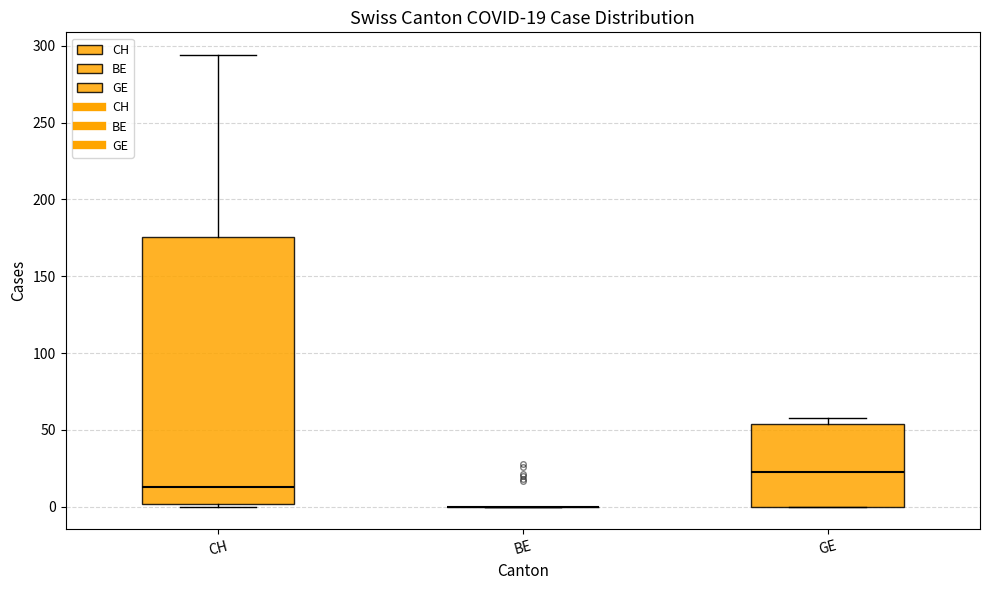

Comparing the boxes themselves (not the whiskers), which one is the tallest?

CH